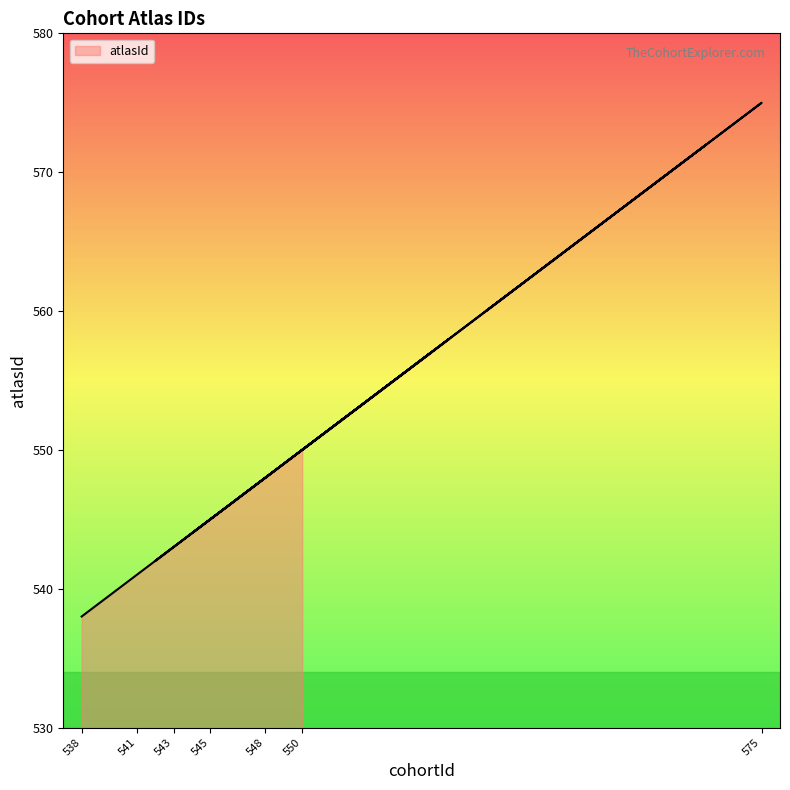

What is the minimum value shown in the chart?

538